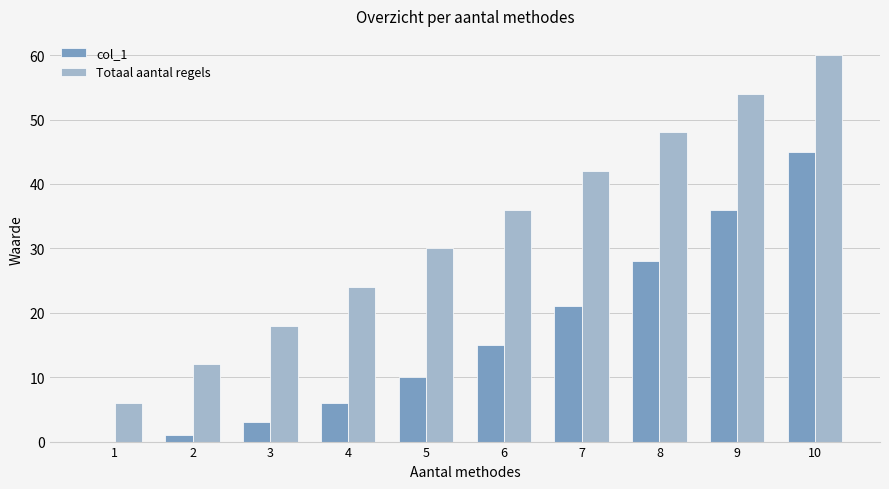

At which category does the chart reach its peak across all series?

10